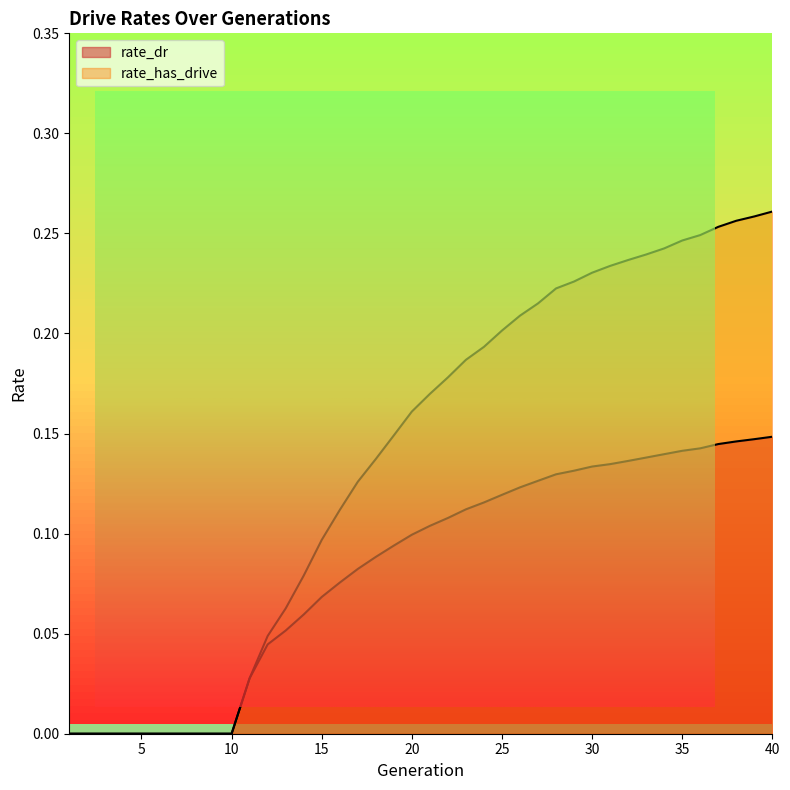

What is the total value across all series at 26?

0.3